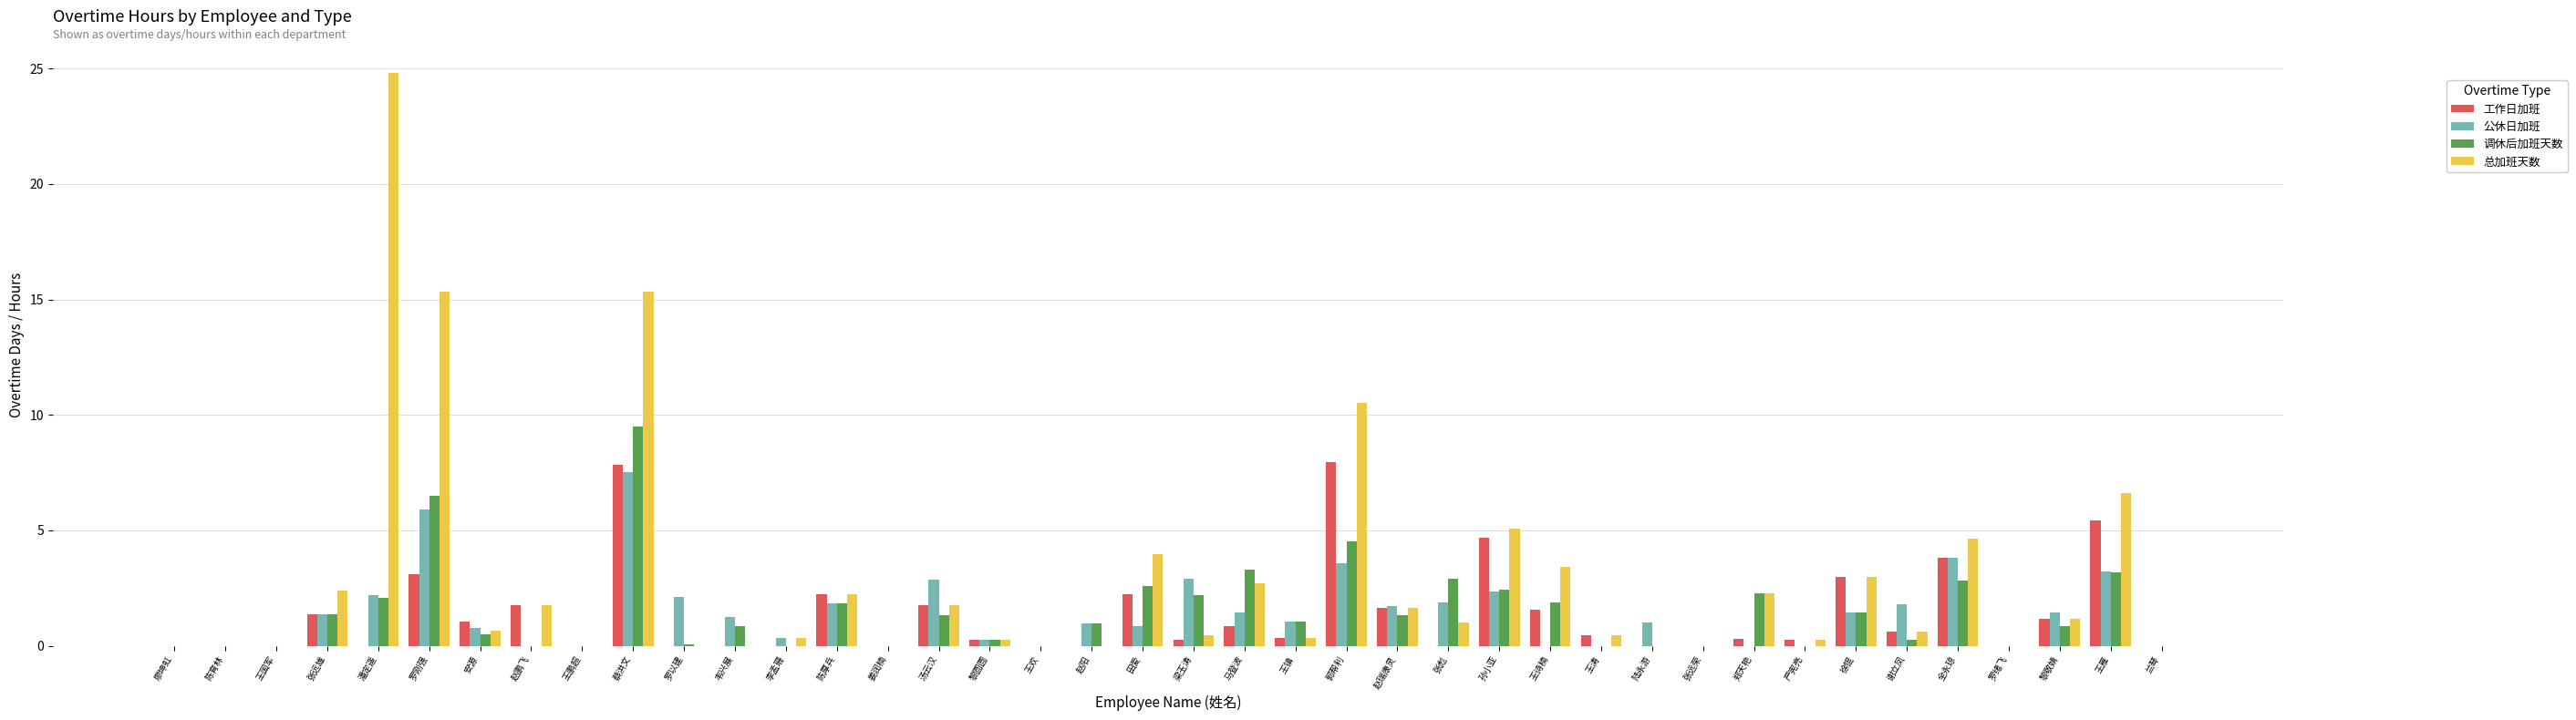

Are the bars grouped side by side (vs. stacked)?

Yes